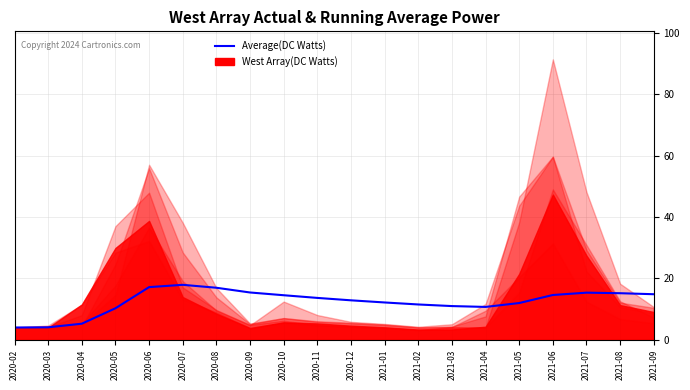

Is it true that the value at 2021-07 is 15.4?

True